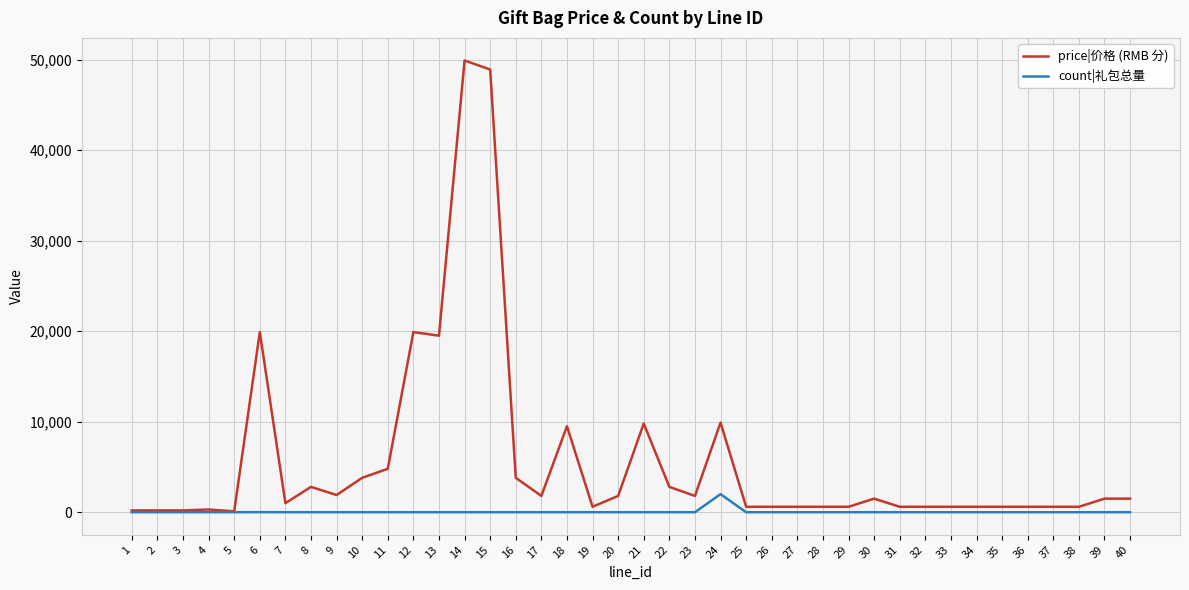

At which label does price|价格 (RMB 分) reach its peak?

14